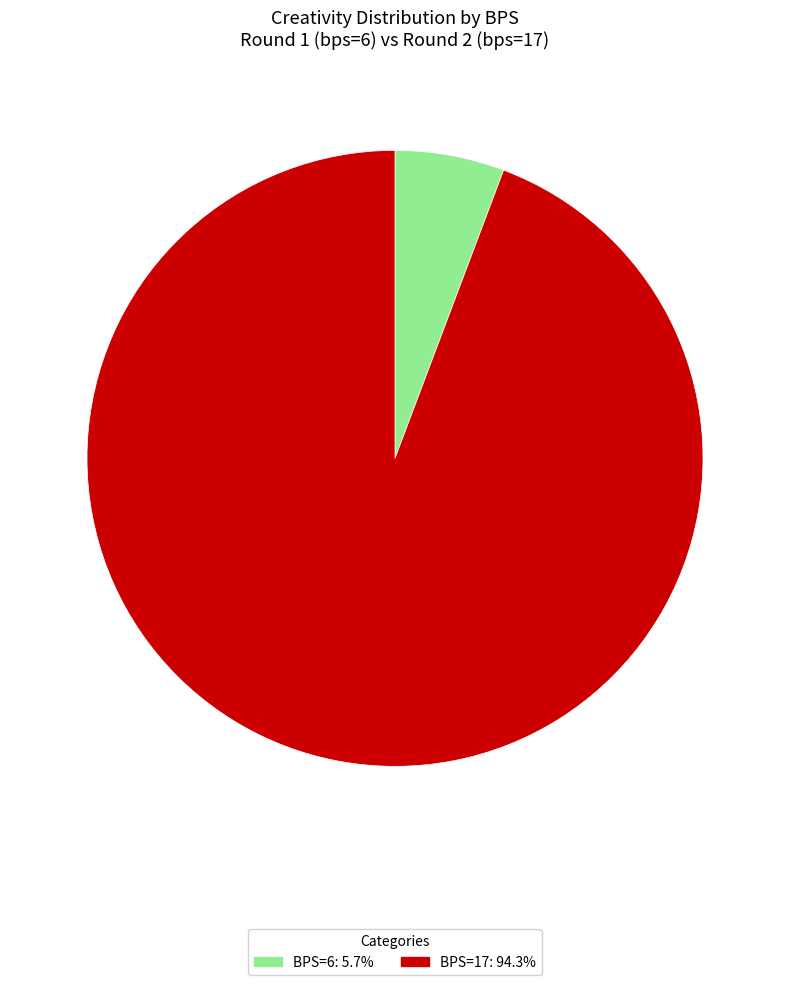

How many segments does this pie chart have?

2